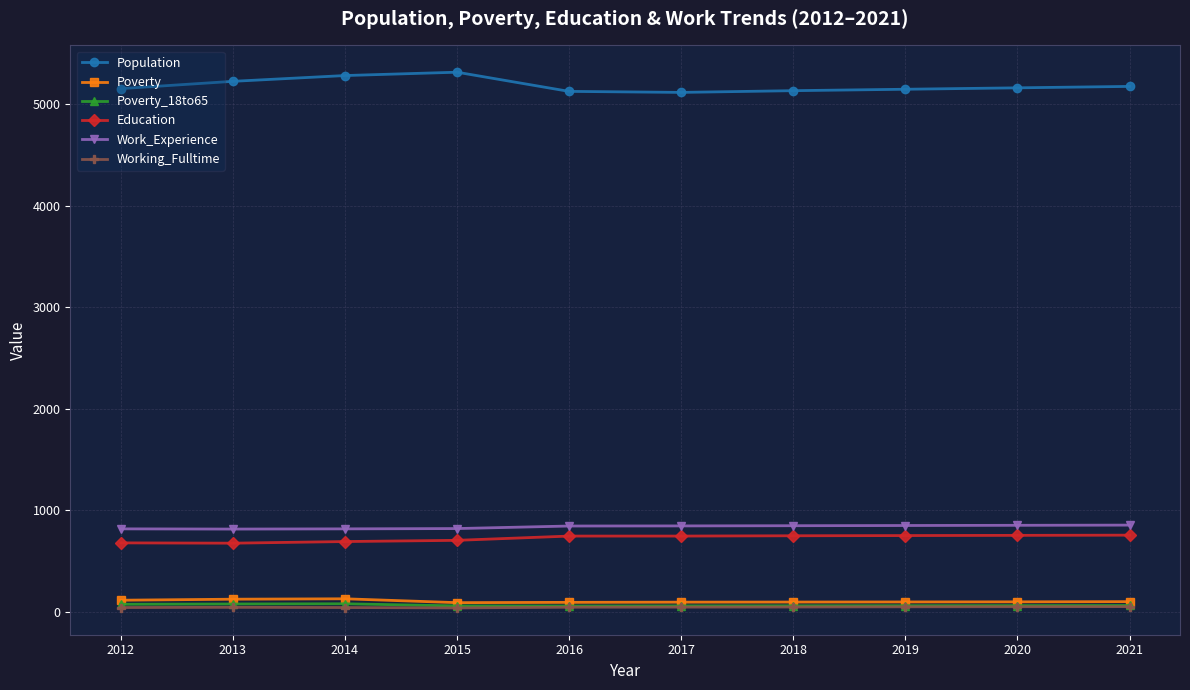

Is it true that Work_Experience equals 1523 at 2019?

False